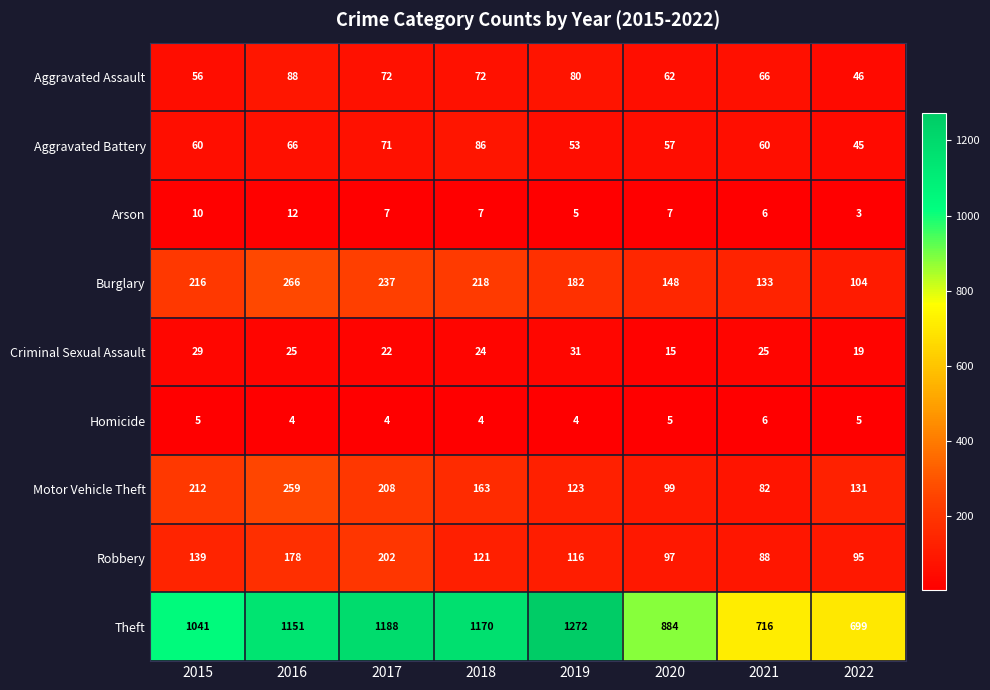

At how many categories does at least one series exceed 1263?

1